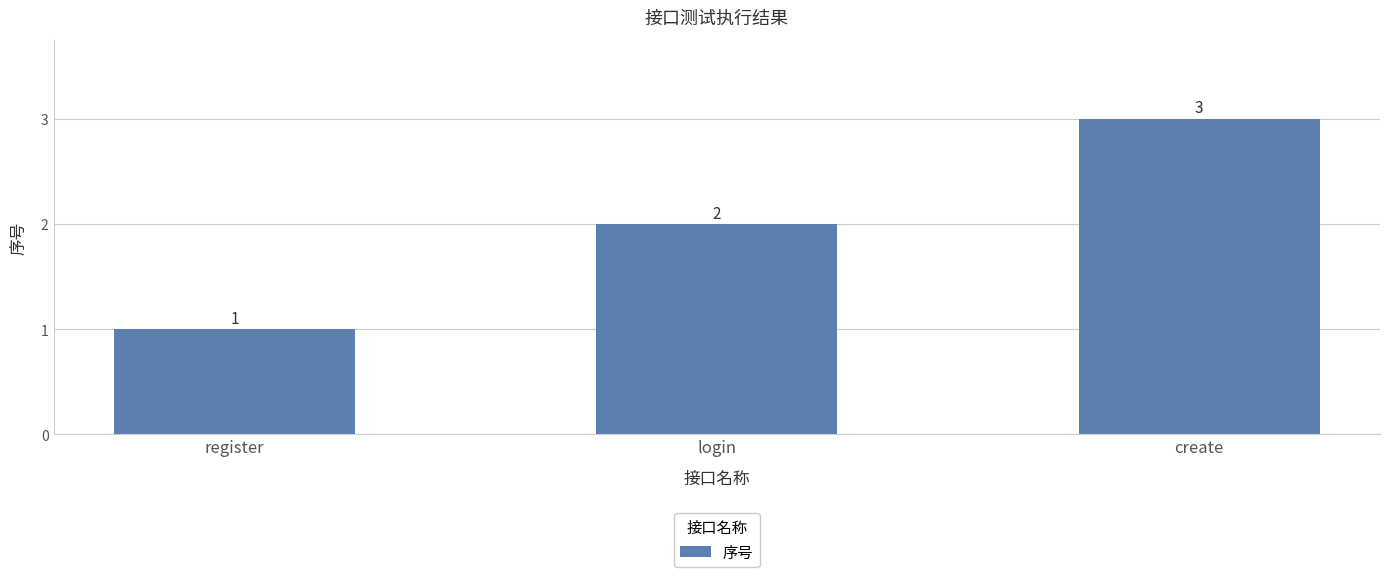

At which label is the value closest to 2?

login